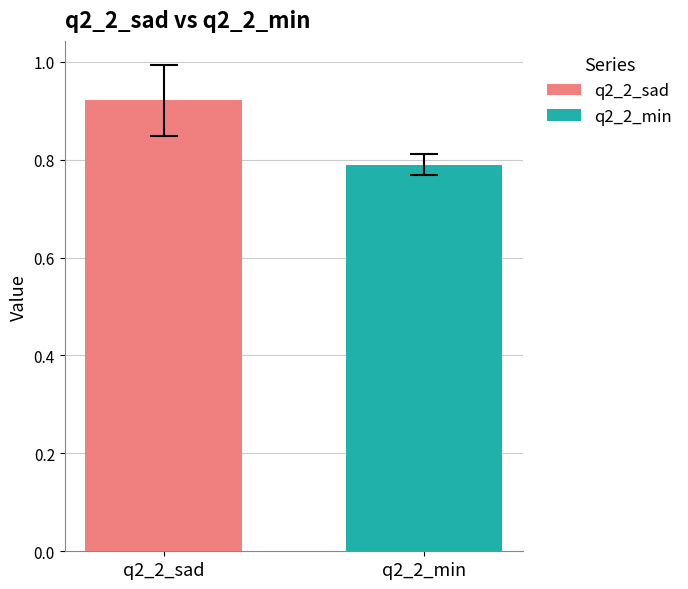

Rank the series by their maximum value, from highest to lowest.

q2_2_sad, q2_2_min